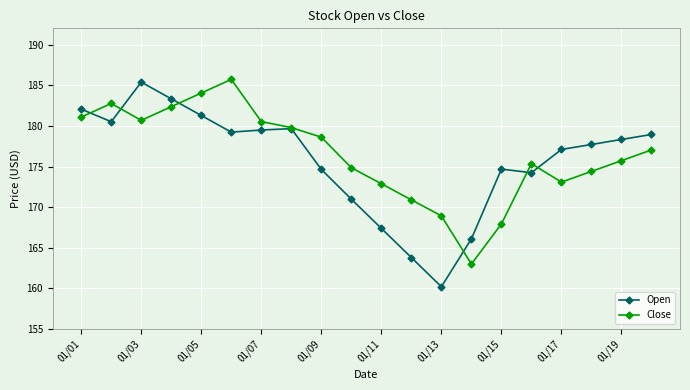

List the series in order of their peak value, lowest first.

Open, Close